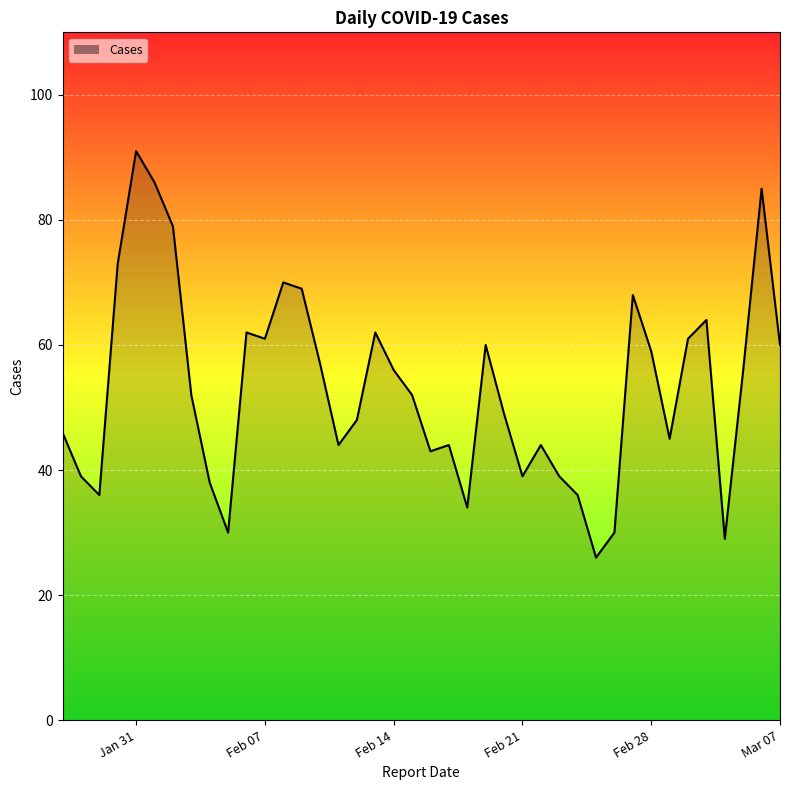

What is the difference between the maximum and minimum values?

65